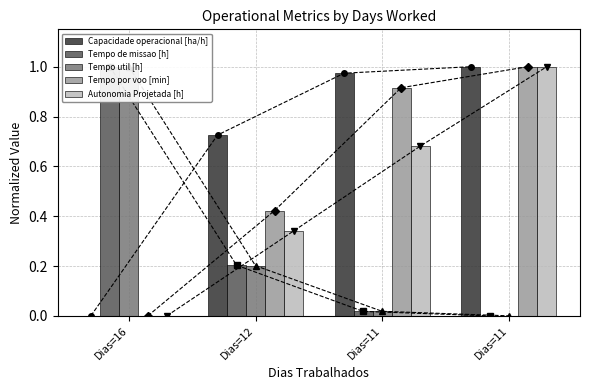

Reading left to right, what are all the values shown in this chart?

Capacidade operacional [ha/h]: Dias=16=0.0	Dias=12=0.7	Dias=11=1.0	Dias=11=1.0
Tempo de missao [h]: Dias=16=1.0	Dias=12=0.2	Dias=11=0.0	Dias=11=0.0
Tempo util [h]: Dias=16=1.0	Dias=12=0.2	Dias=11=0.0	Dias=11=0.0
Tempo por voo [min]: Dias=16=0.0	Dias=12=0.4	Dias=11=0.9	Dias=11=1.0
Autonomia Projetada [h]: Dias=16=0.0	Dias=12=0.3	Dias=11=0.7	Dias=11=1.0